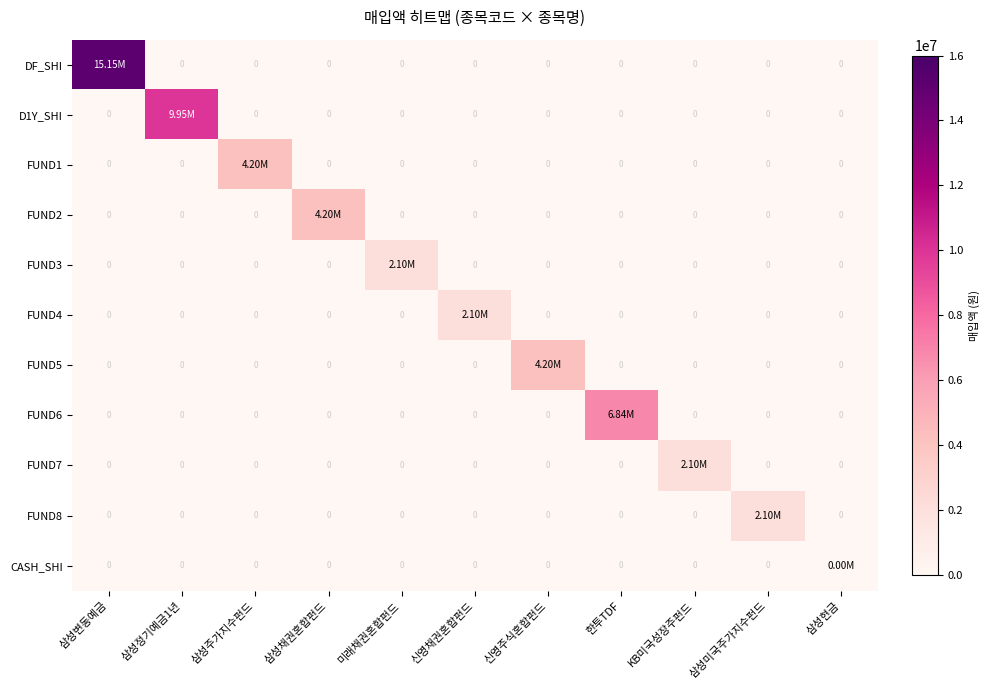

What is the difference between the maximum and minimum values in the FUND1 series?

4195346